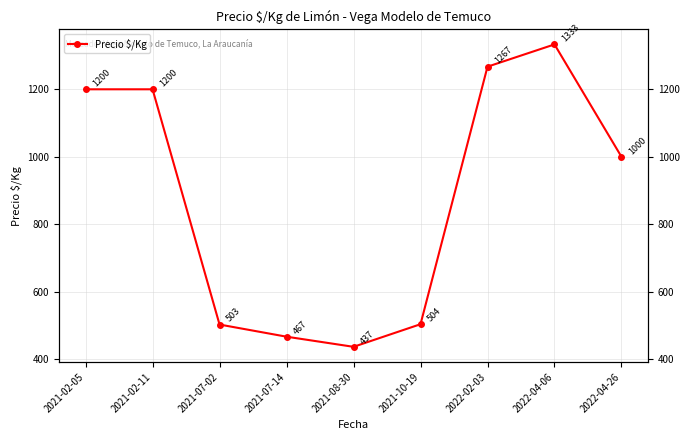

Which has a higher value, 2021-07-14 or 2021-08-30?

2021-07-14